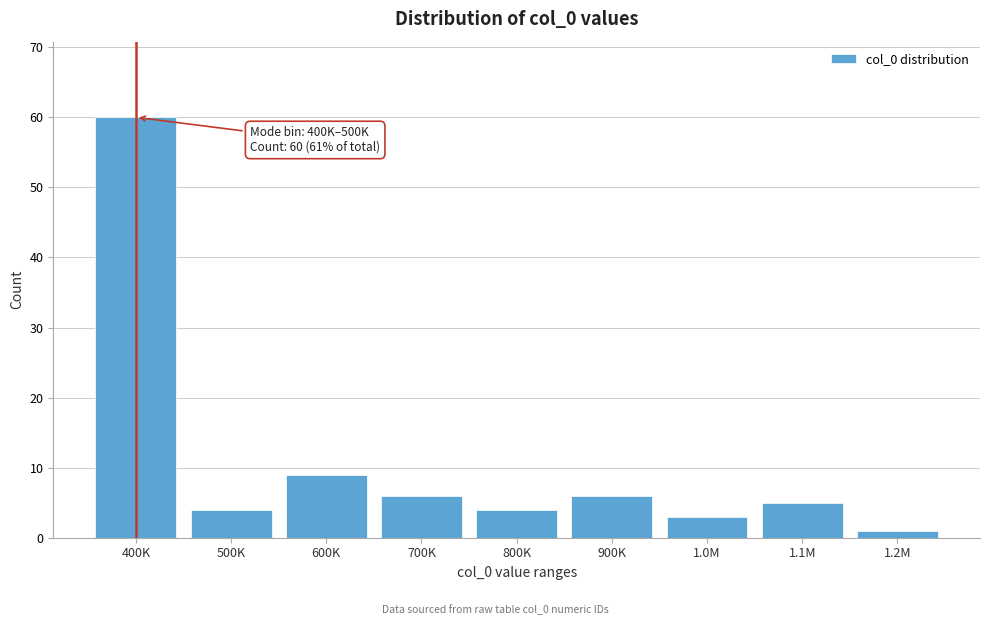

Reading left to right, extract all data points from this chart.

400K=60	500K=4	600K=9	700K=6	800K=4	900K=6	1.0M=3	1.1M=5	1.2M=1